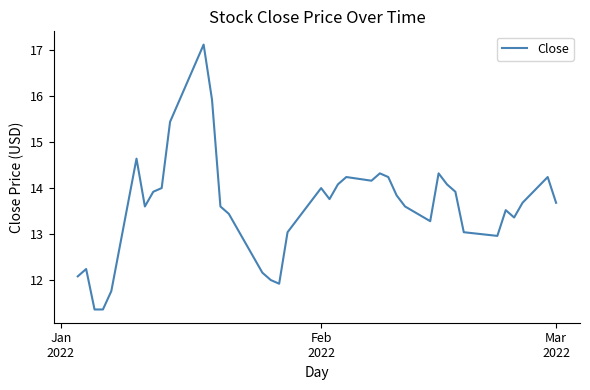

What is the difference between the maximum and minimum values?

5.8